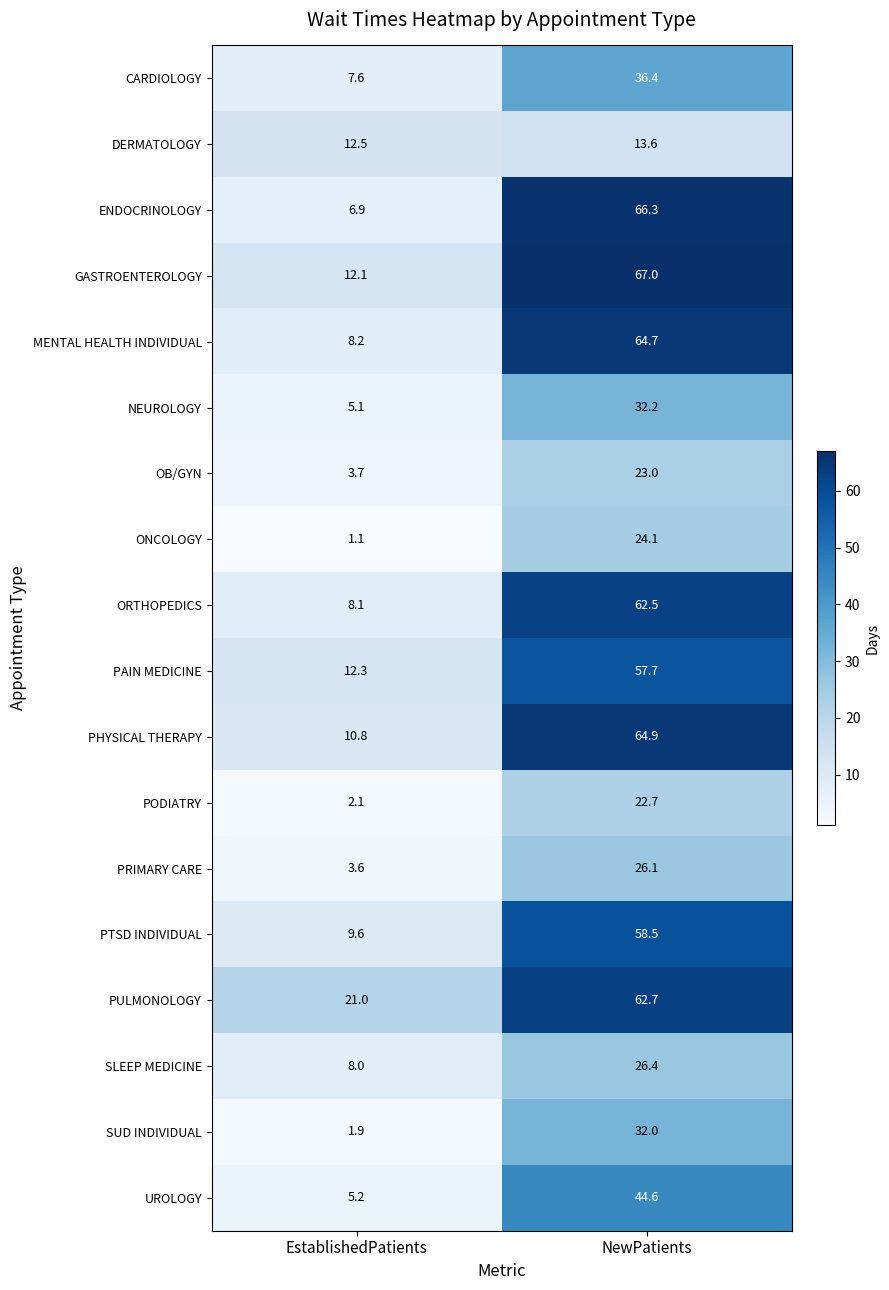

At how many categories does at least one series exceed 8?

2